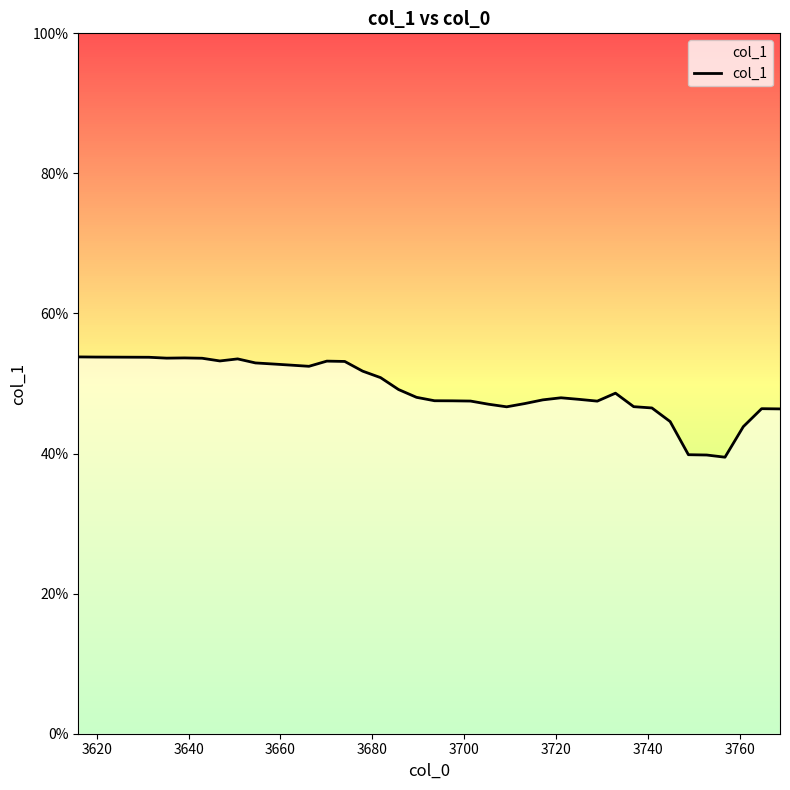

Does the chart have visible grid lines?

No